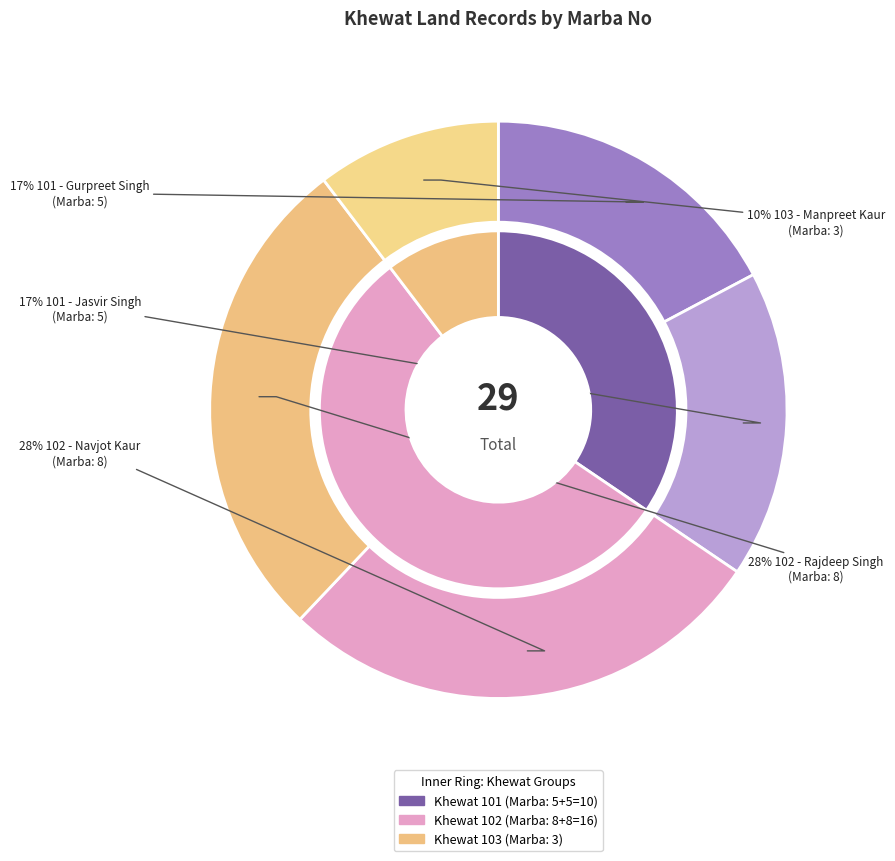

Rank the categories by value from lowest to highest.

103 - Manpreet Kaur, 101 - Gurpreet Singh, 101 - Jasvir Singh, 102 - Navjot Kaur, 102 - Rajdeep Singh